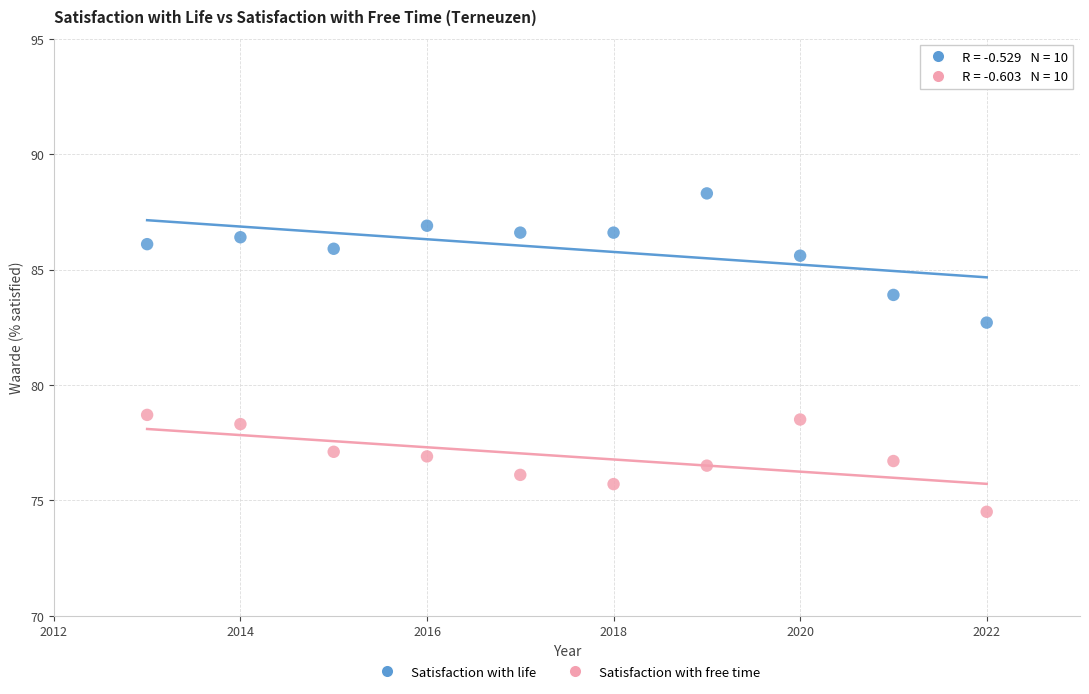

Which series has the largest Y range (max minus min)?

Satisfaction with life